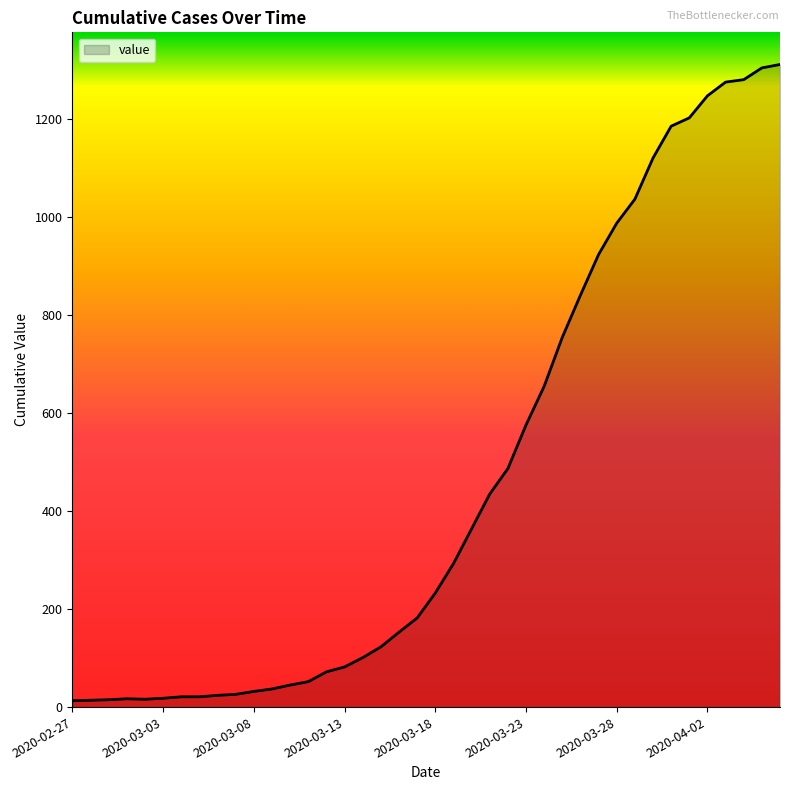

What is the maximum value shown in the chart?

1312